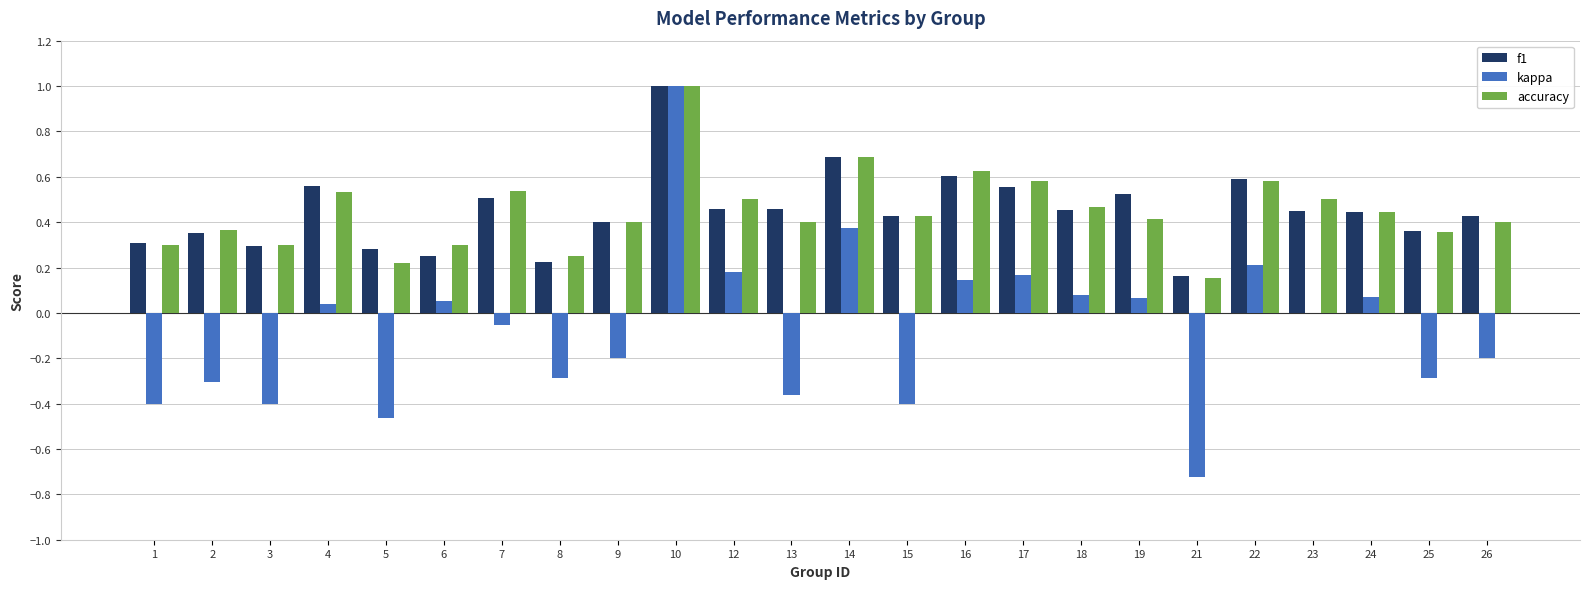

Where is kappa nearest to the value 0?

23